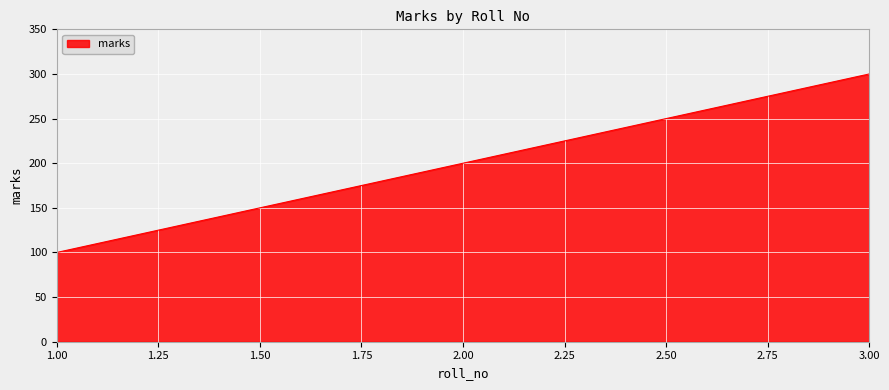

Reading left to right, extract all data points from this chart.

100	200	300